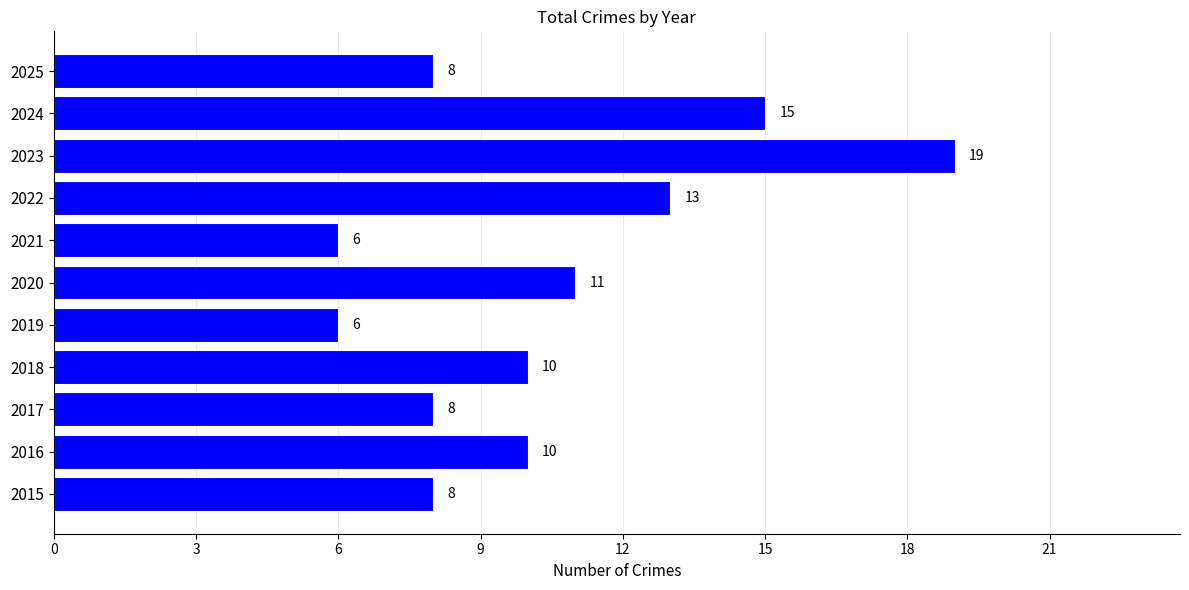

Count the values in the range 8 to 13.

7